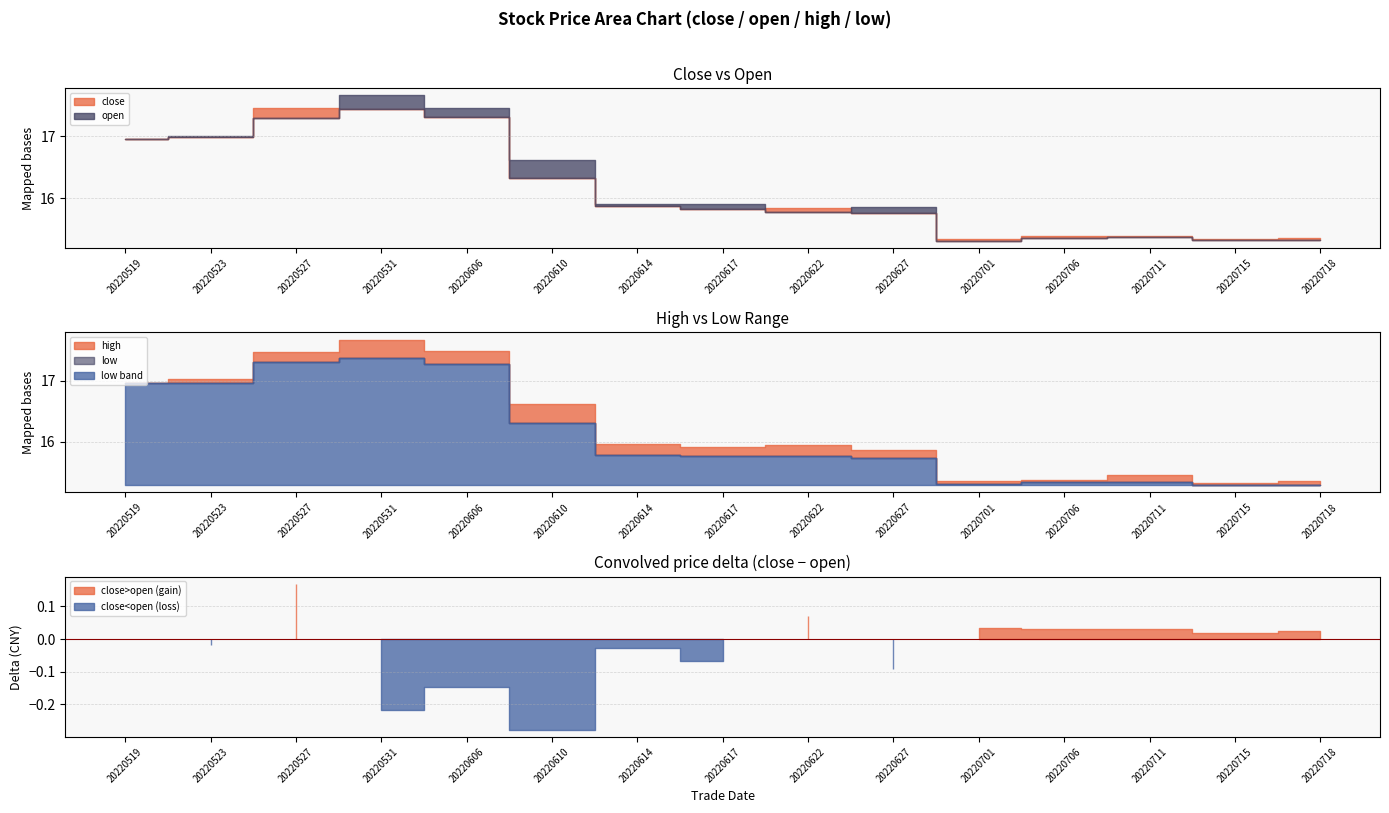

Reading left to right, transcribe all the data shown in this chart.

close: 17.0	17.0	17.5	17.4	17.3	16.3	15.9	15.8	15.8	15.8	15.3	15.4	15.4	15.3	15.4
open: 17.0	17.0	17.3	17.7	17.5	16.6	15.9	15.9	15.8	15.9	15.3	15.3	15.4	15.3	15.3
high: 17.0	17.0	17.5	17.7	17.5	16.6	16.0	15.9	16.0	15.9	15.4	15.4	15.5	15.3	15.4
low: 17.0	17.0	17.3	17.4	17.3	16.3	15.8	15.8	15.8	15.7	15.3	15.3	15.3	15.3	15.3